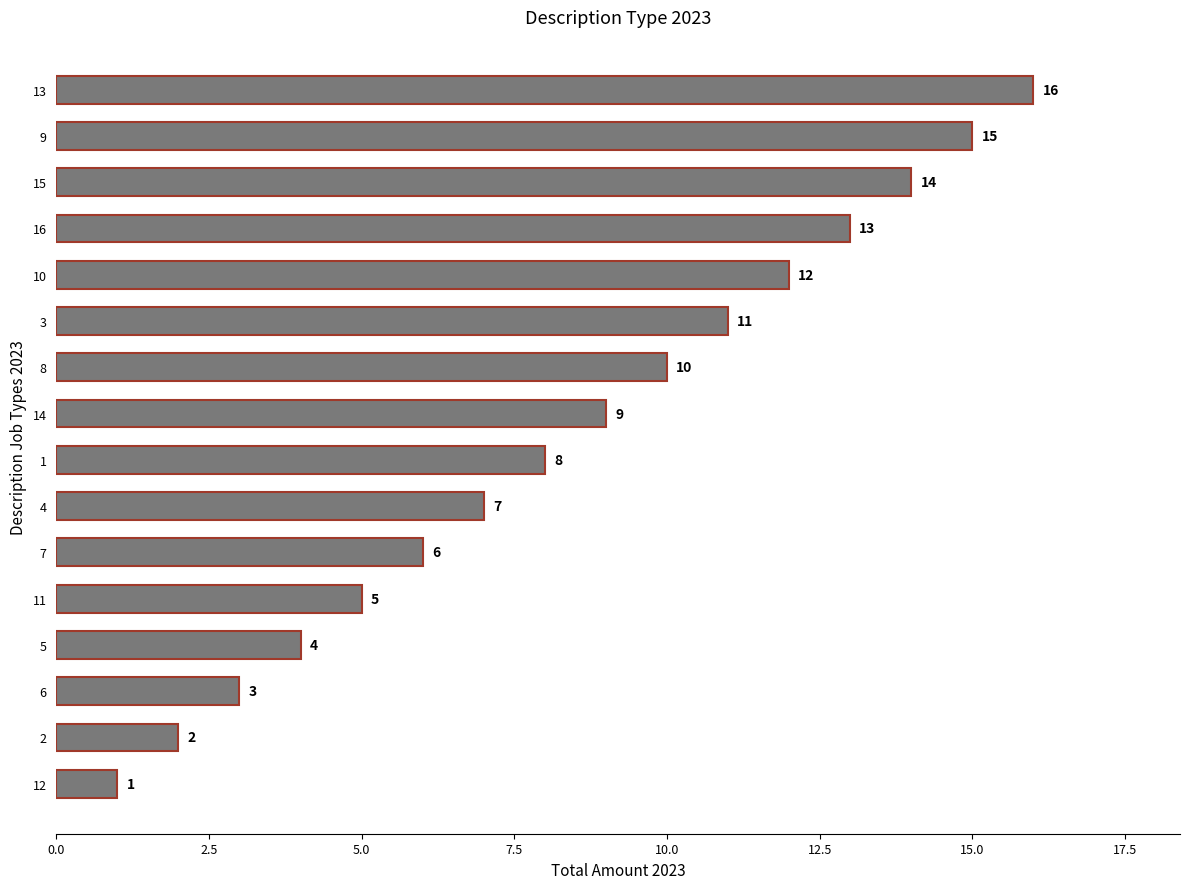

What is the greatest value displayed?

16